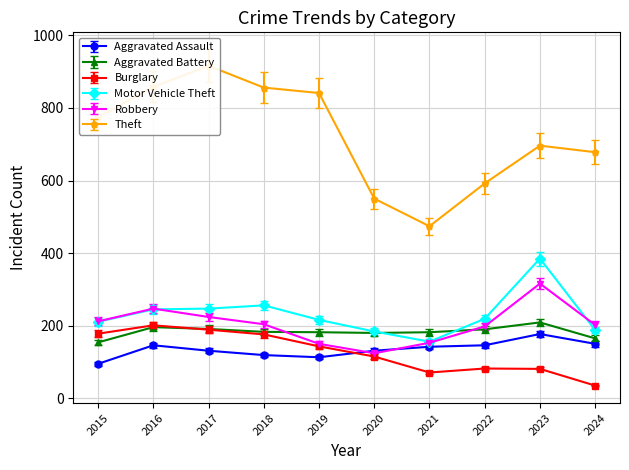

Is it true that Aggravated Battery equals 196 at 2016?

True